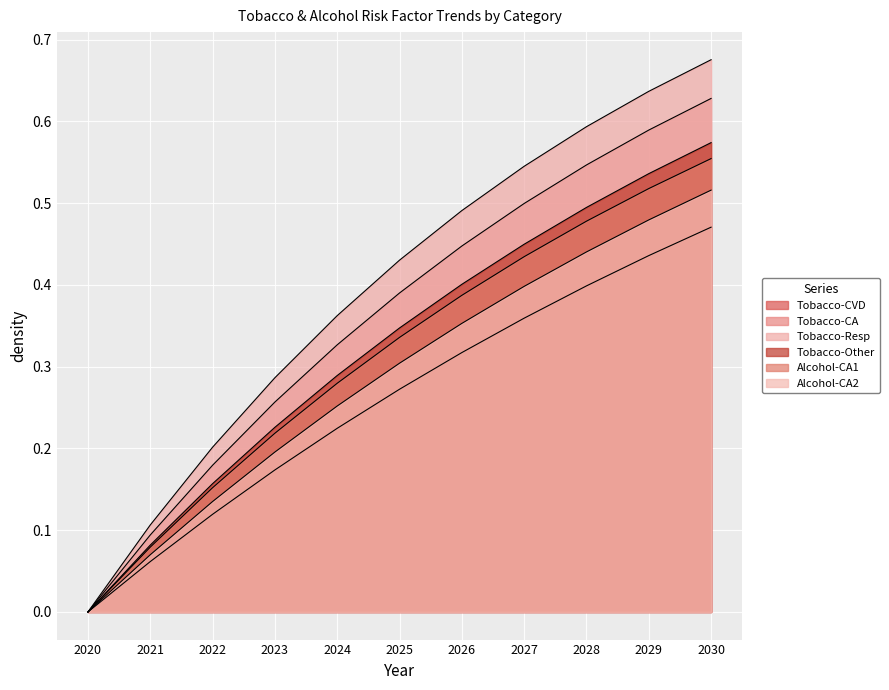

True or false: Tobacco-CA and Alcohol-CA2 cross at least once.

False